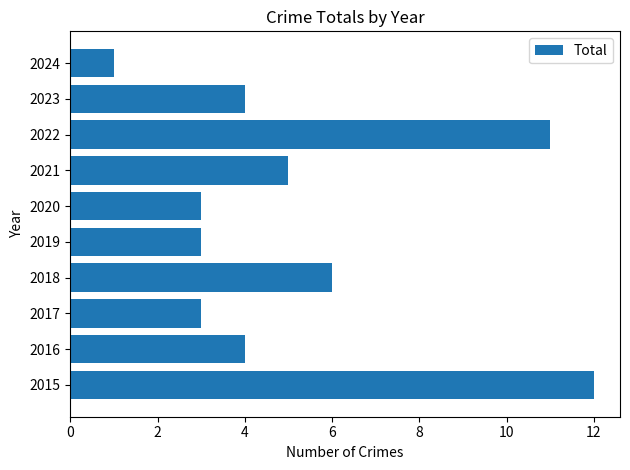

Count the number of categories in the chart.

10